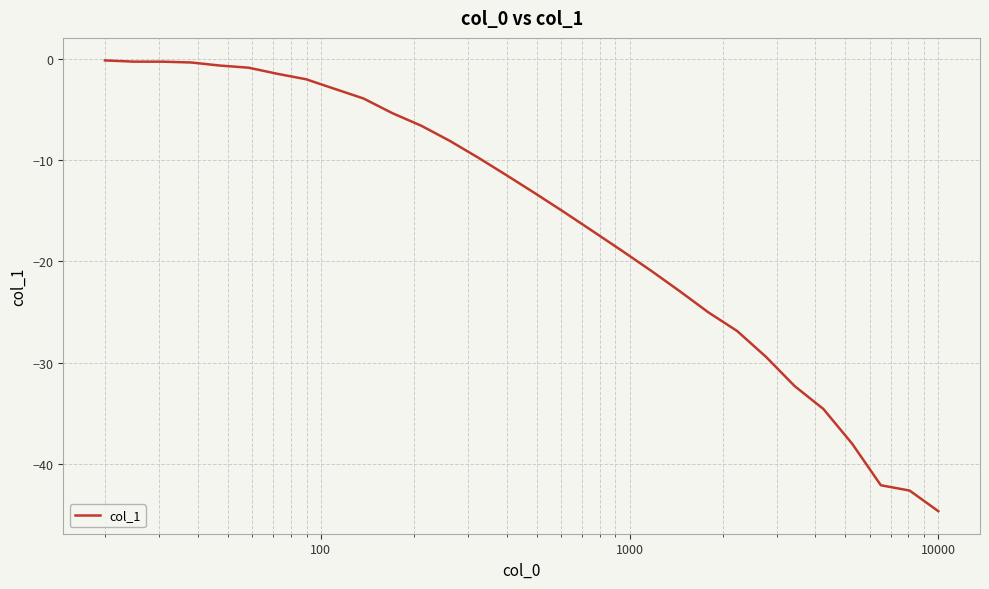

What is the average value?

-15.9